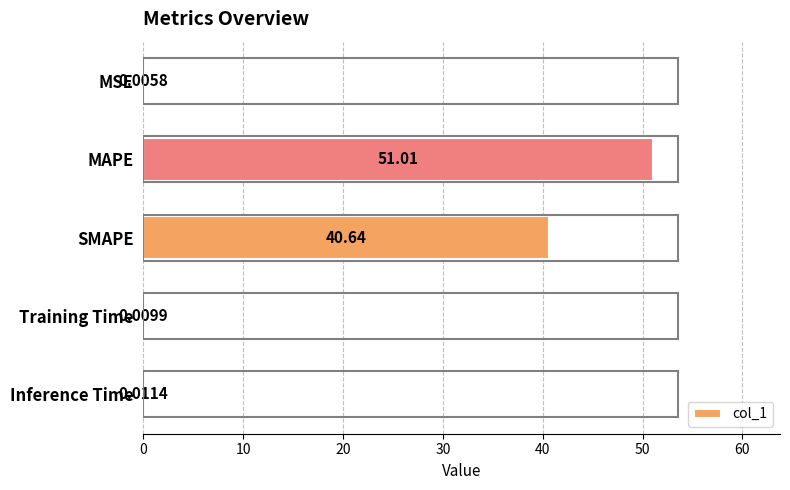

Are the bars horizontal?

Yes